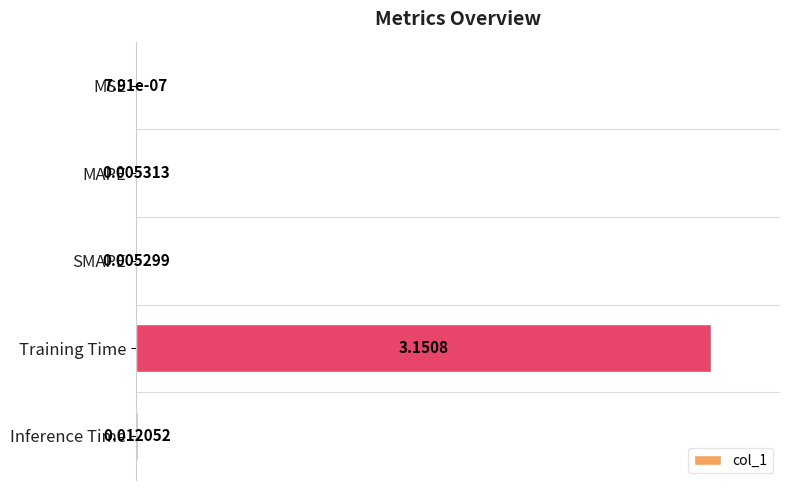

What is the change in value from MSE to Training Time?

+1.0